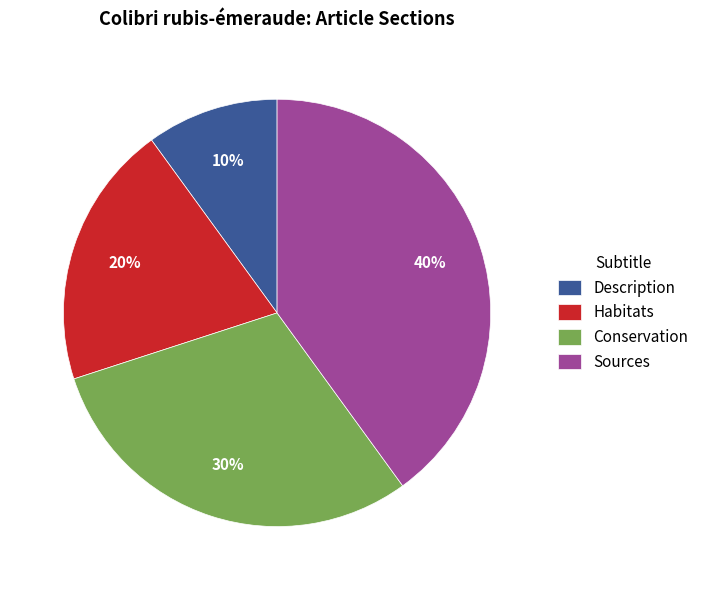

Which category has the smallest portion of the pie?

Description